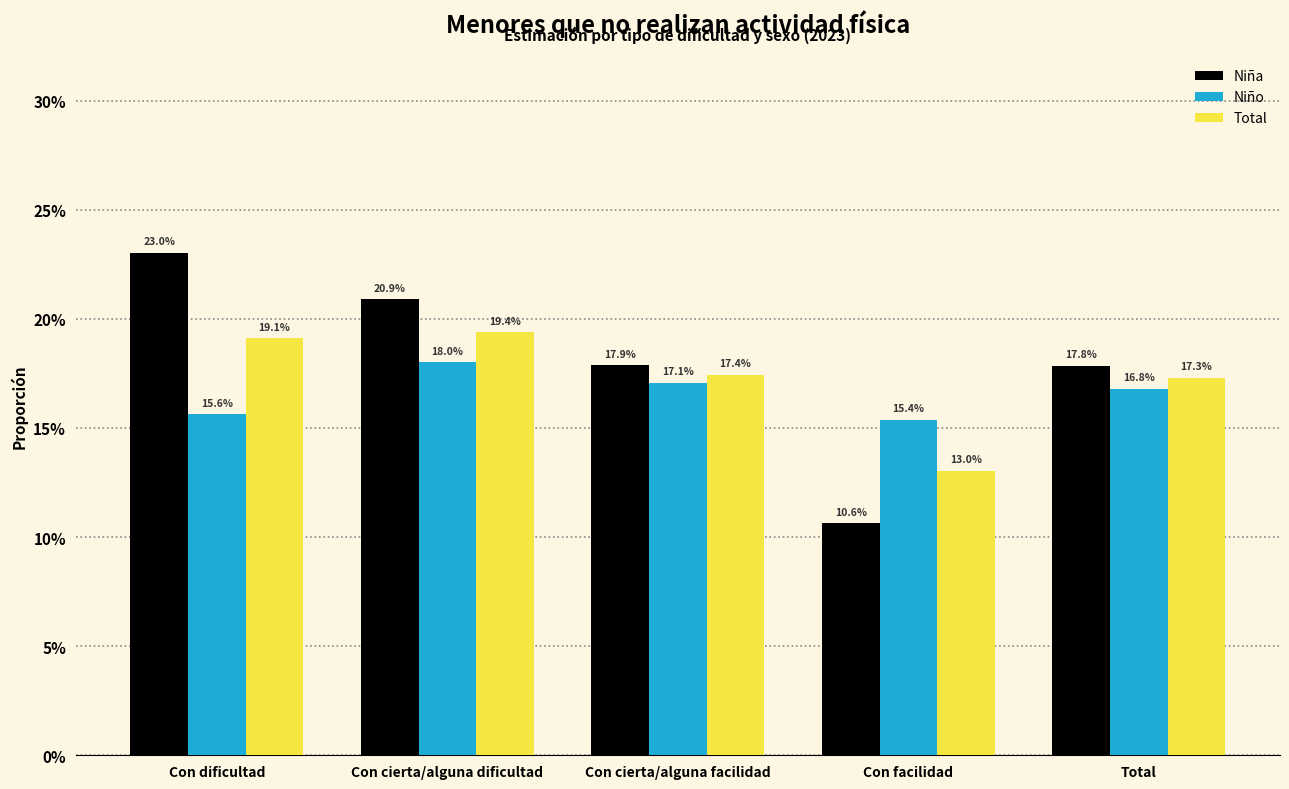

What is the greatest value displayed?

0.2